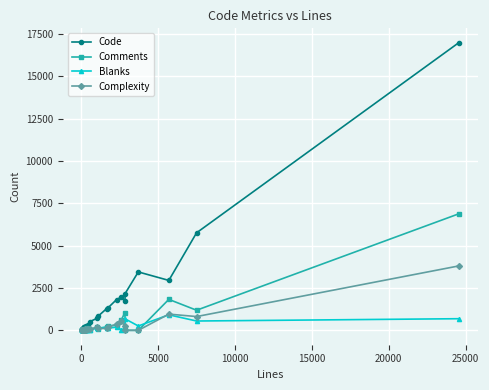

Which series has the largest total across all categories?

Code